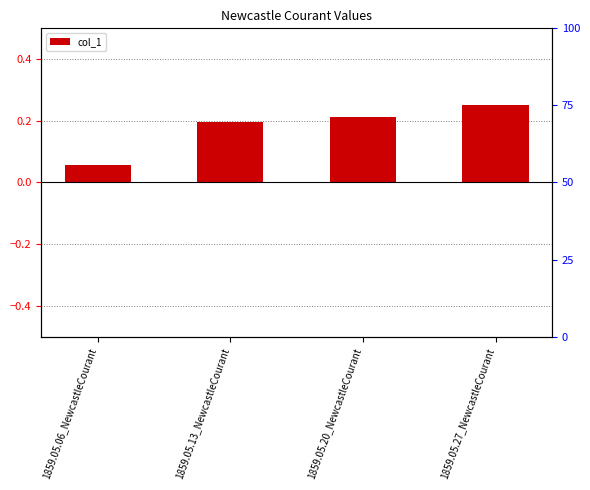

Rank the categories by value from lowest to highest.

1859.05.06_NewcastleCourant, 1859.05.13_NewcastleCourant, 1859.05.20_NewcastleCourant, 1859.05.27_NewcastleCourant